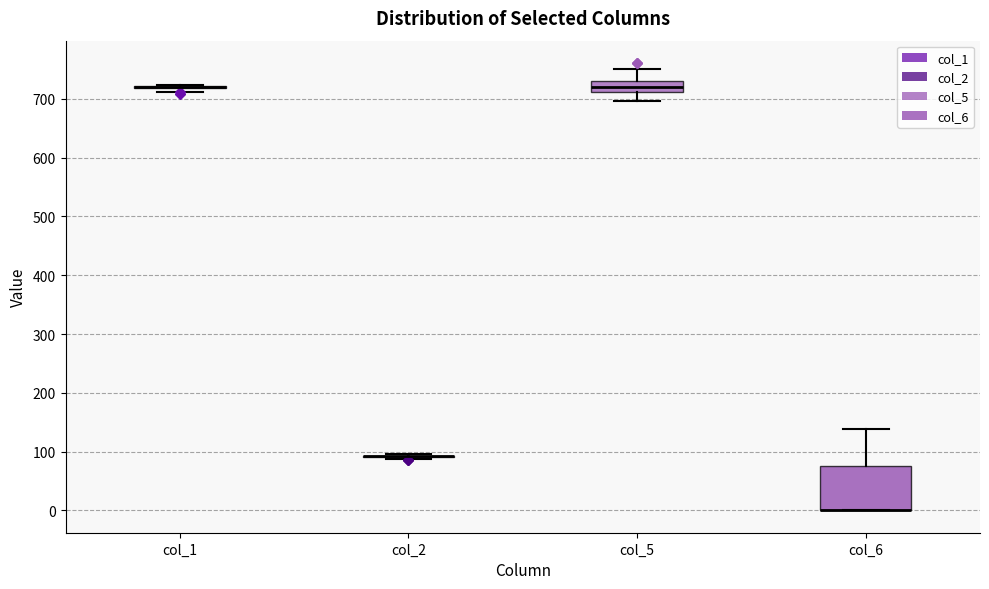

Where is the lower edge of the box for col_5 on the y-axis? The values are not printed on the chart, so give them approximately, as read against the axis.

710